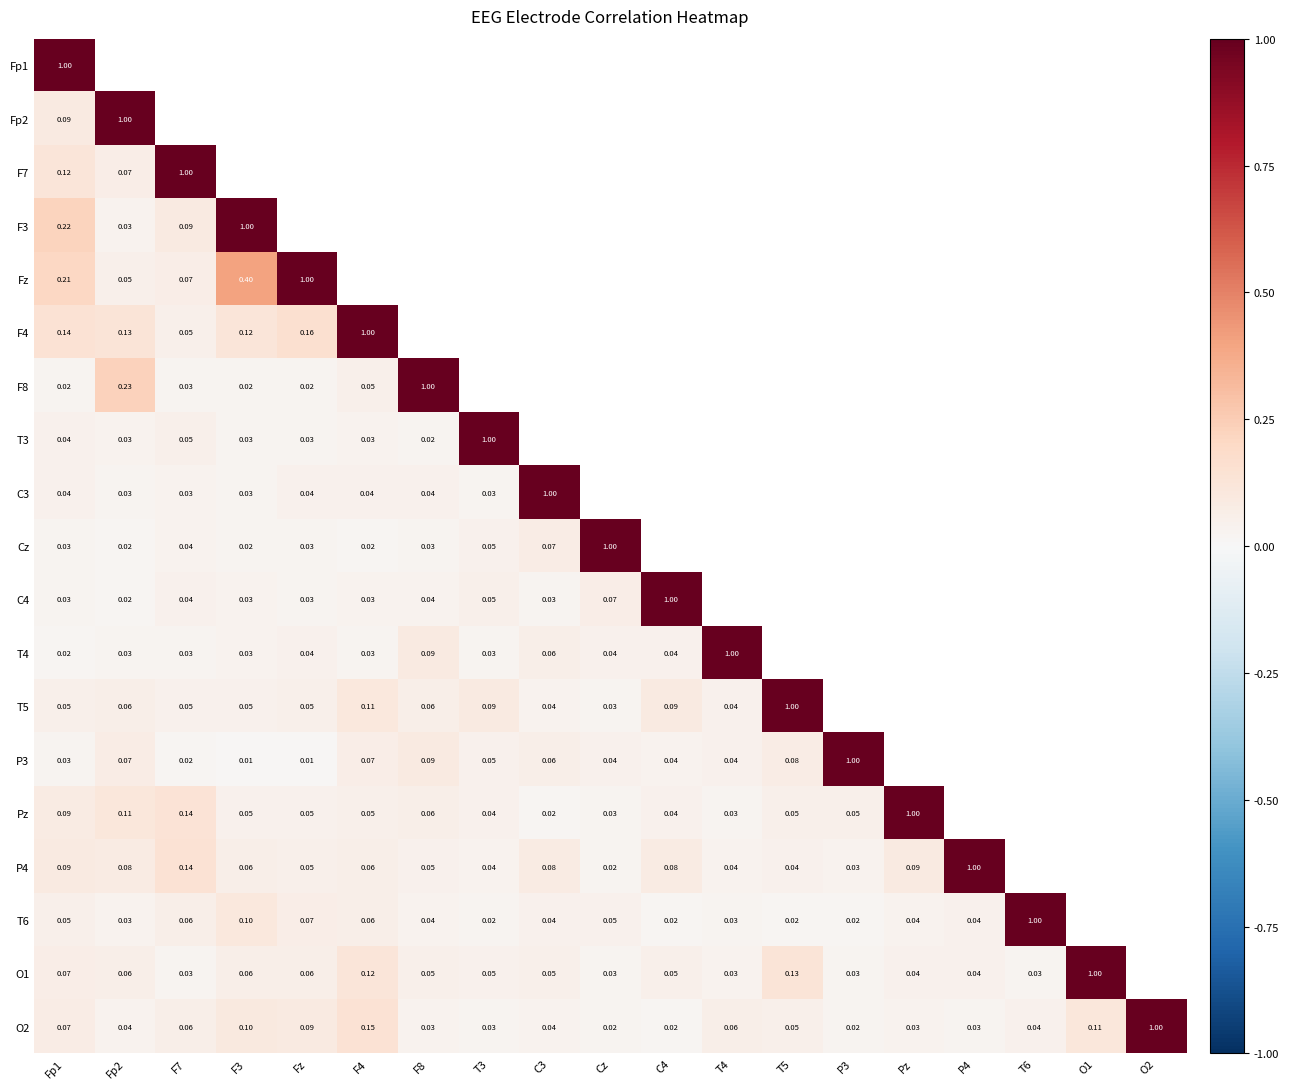

Which series has the widest spread of values?

P3